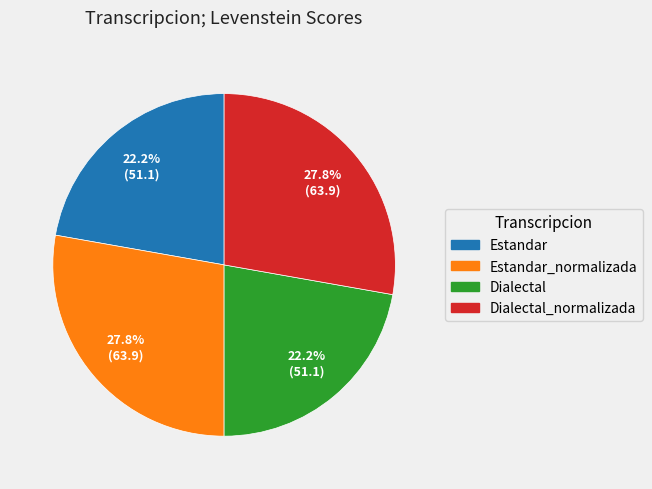

Does any single category account for the majority?

No